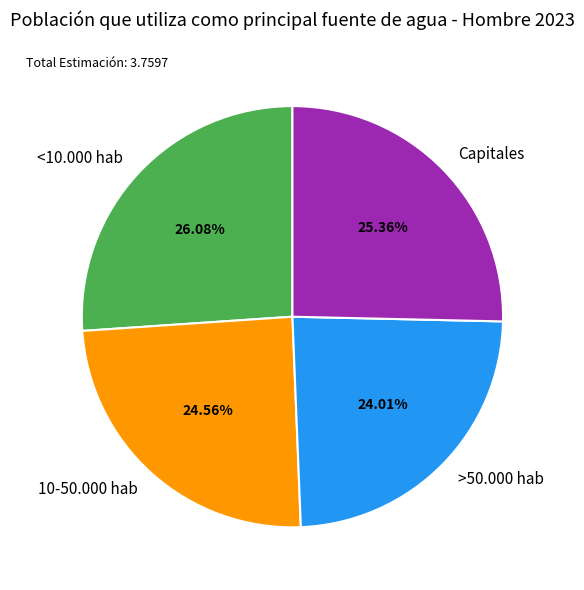

To the nearest percent, what is the difference between the largest and smallest slice percentages?

2%